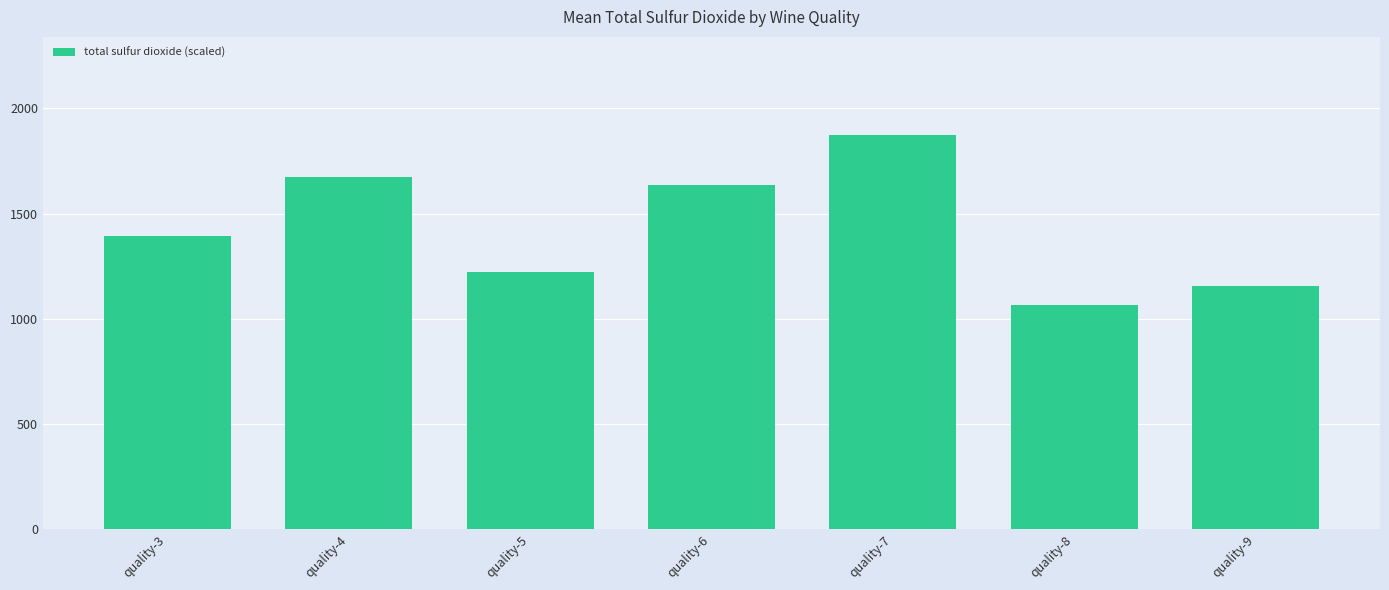

Reading left to right, transcribe all the data shown in this chart.

quality-3=1394.1	quality-4=1675.5	quality-5=1222.5	quality-6=1636.8	quality-7=1872.3	quality-8=1068.3	quality-9=1157.1